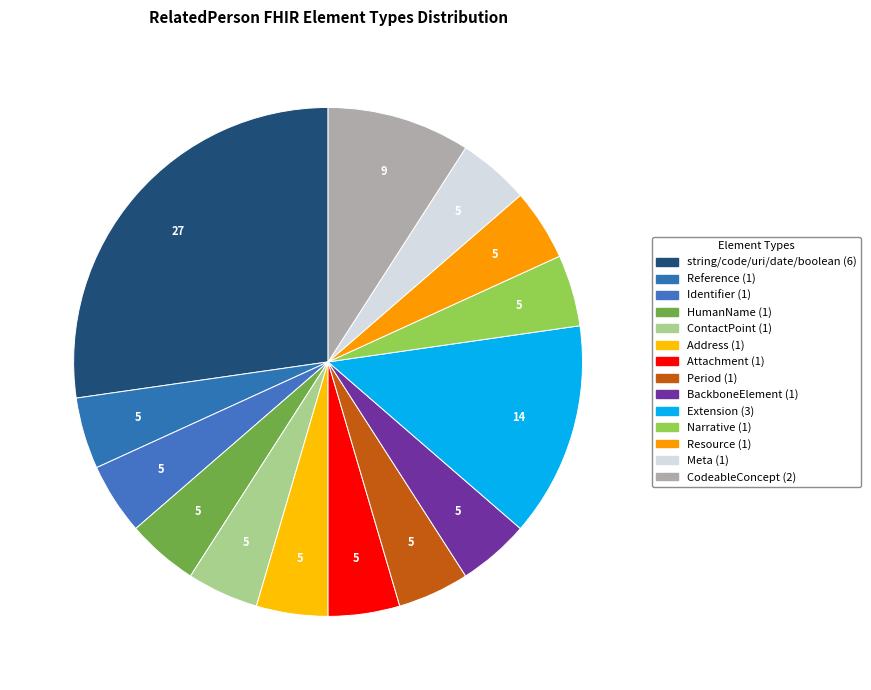

How many slices are in this pie chart?

14